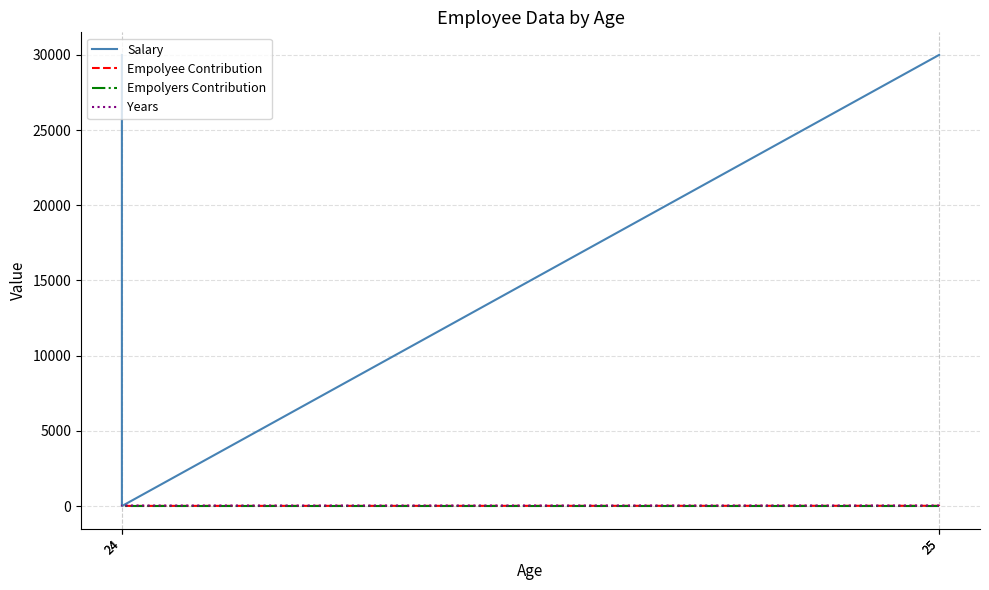

Is it true that Empolyers Contribution equals 5 at 25?

False